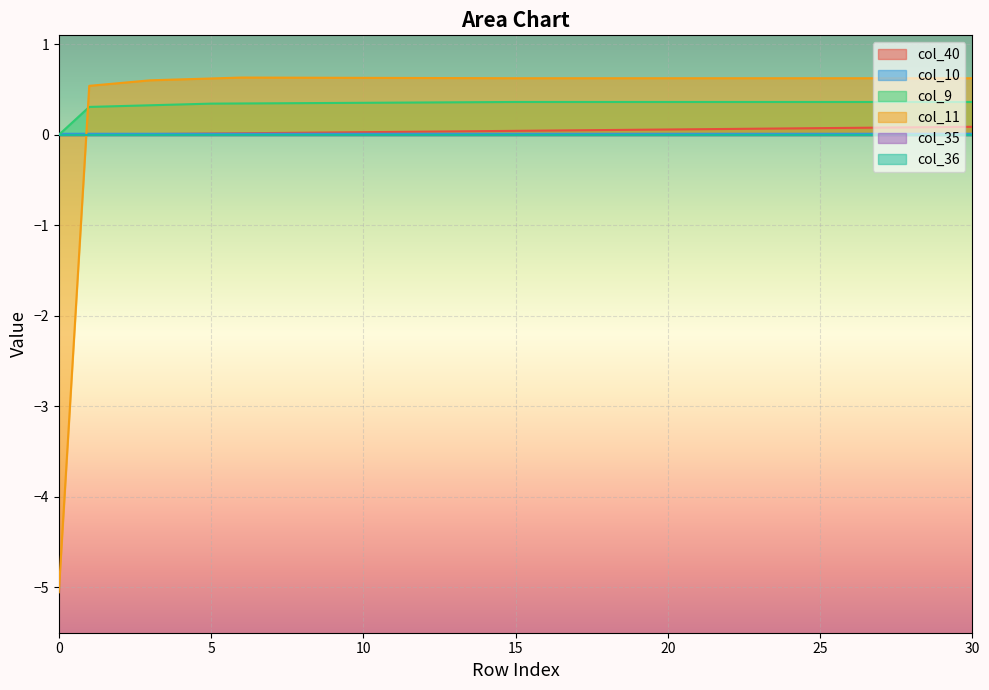

Rank the categories by col_10 value from lowest to highest.

0, 8, 9, 10, 11, 12, 13, 14, 15, 16, 17, 18, 19, 20, 21, 22, 23, 24, 25, 26, 27, 28, 29, 30, 7, 6, 5, 4, 1, 2, 3